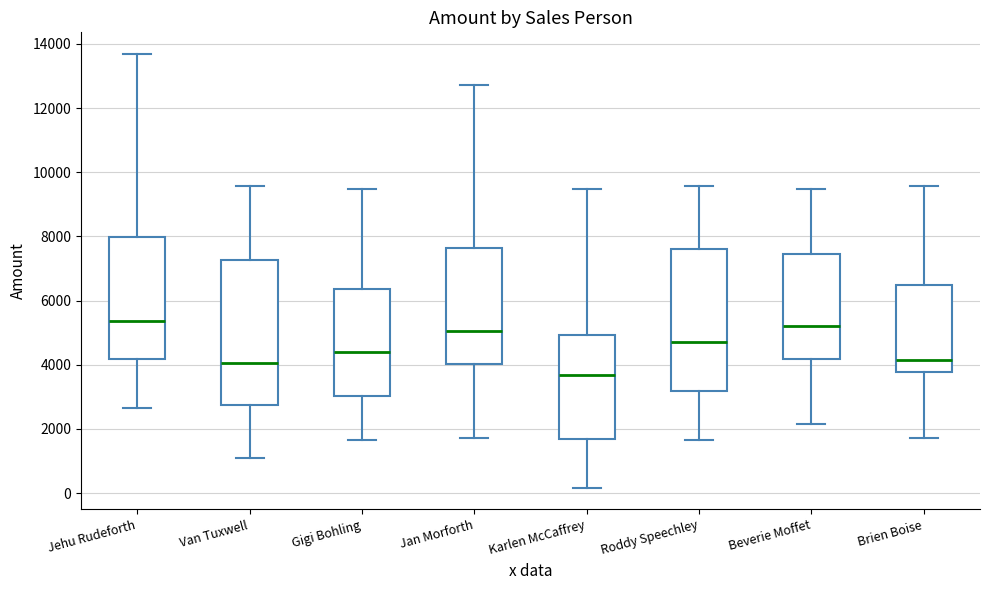

Reading left to right, read every box against the y-axis: the position of its median line, the range the box covers, and the ends of its whiskers. The values are not printed on the chart, so give them approximately, as read against the axis.

Jehu Rudeforth: median 5400, box 4200 to 8000, whiskers 2600 to 13600
Van Tuxwell: median 4000, box 2800 to 7200, whiskers 1000 to 9600
Gigi Bohling: median 4400, box 3000 to 6400, whiskers 1600 to 9400
Jan Morforth: median 5000, box 4000 to 7600, whiskers 1800 to 12800
Karlen McCaffrey: median 3600, box 1600 to 5000, whiskers 200 to 9400
Roddy Speechley: median 4800, box 3200 to 7600, whiskers 1600 to 9600
Beverie Moffet: median 5200, box 4200 to 7400, whiskers 2200 to 9400
Brien Boise: median 4200, box 3800 to 6400, whiskers 1800 to 9600